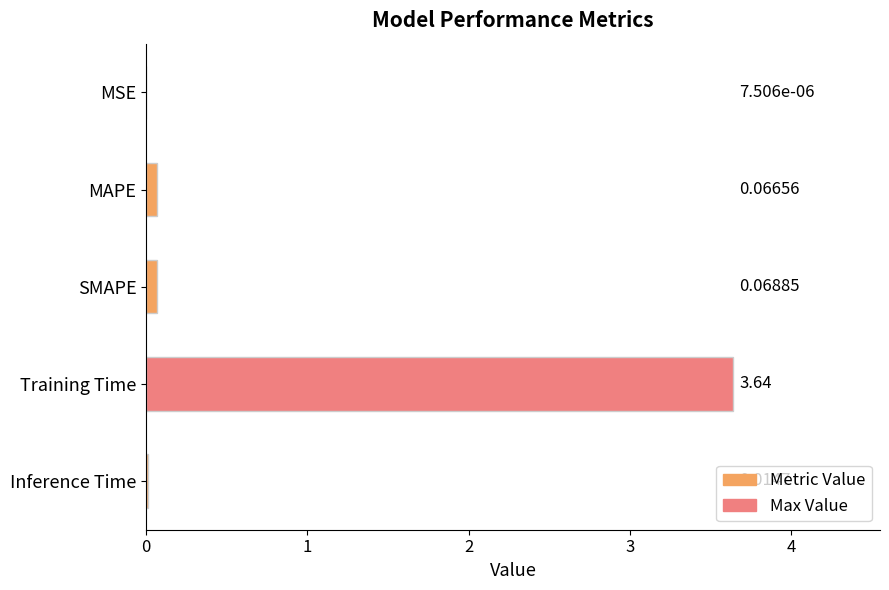

At which label is the value closest to 1?

SMAPE